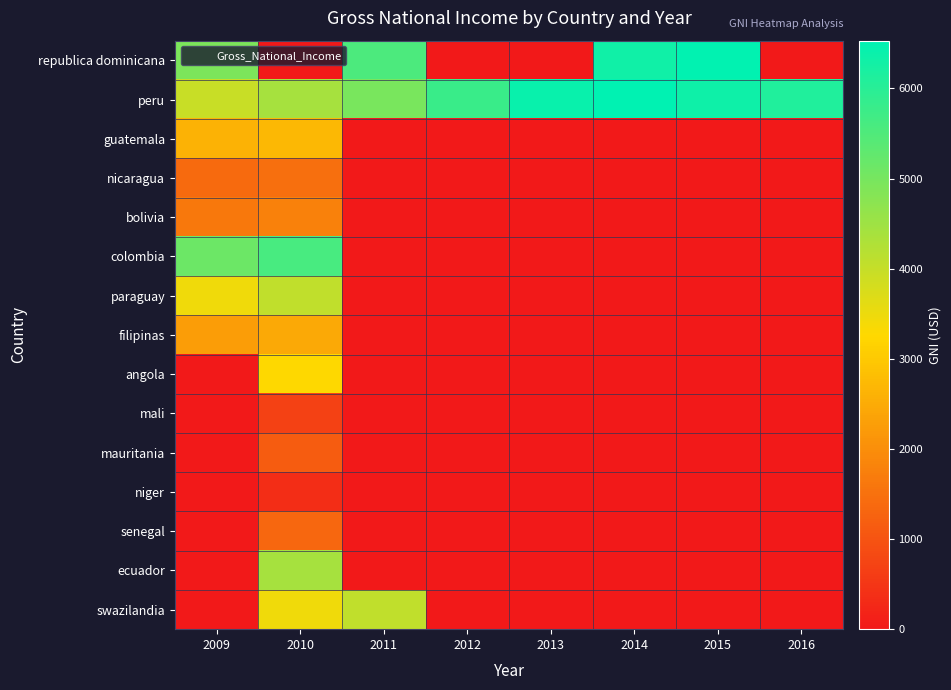

Which has a higher value, 2009 or 2012?

2009